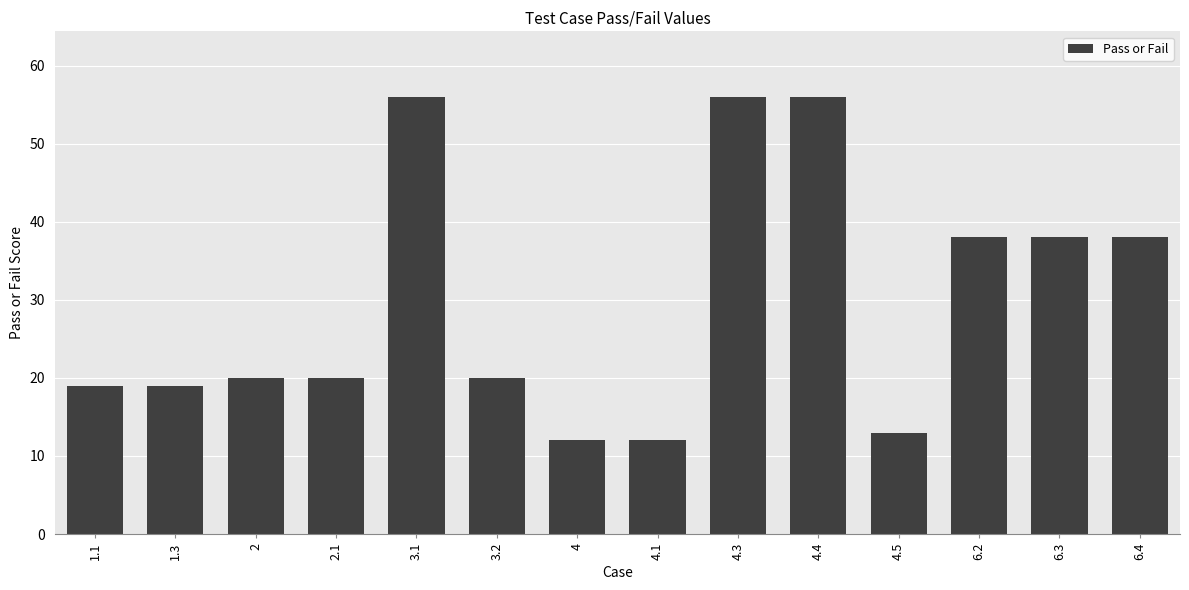

Are the bars grouped side by side (vs. stacked)?

No